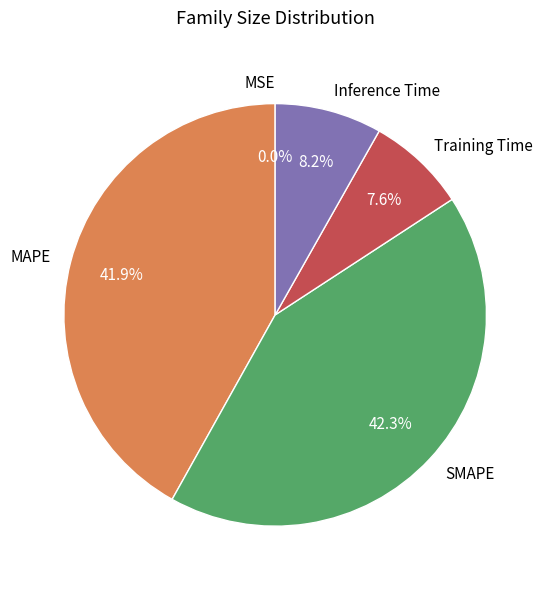

Is it true that MAPE is 36% of the pie?

False